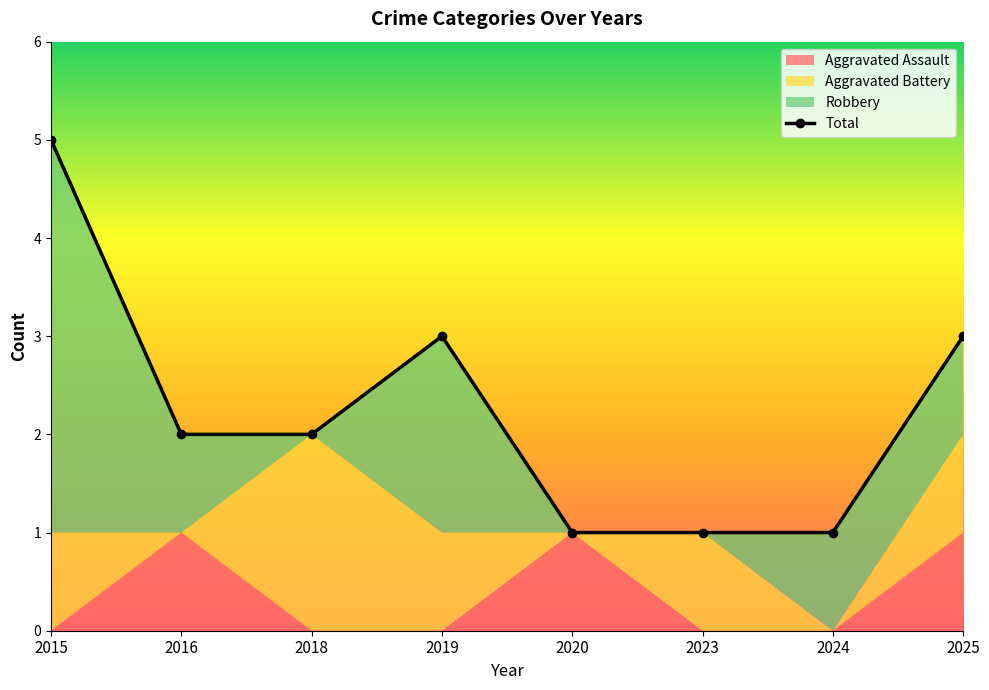

Between which two adjacent categories do Aggravated Assault and Aggravated Battery first intersect?

2015 and 2016